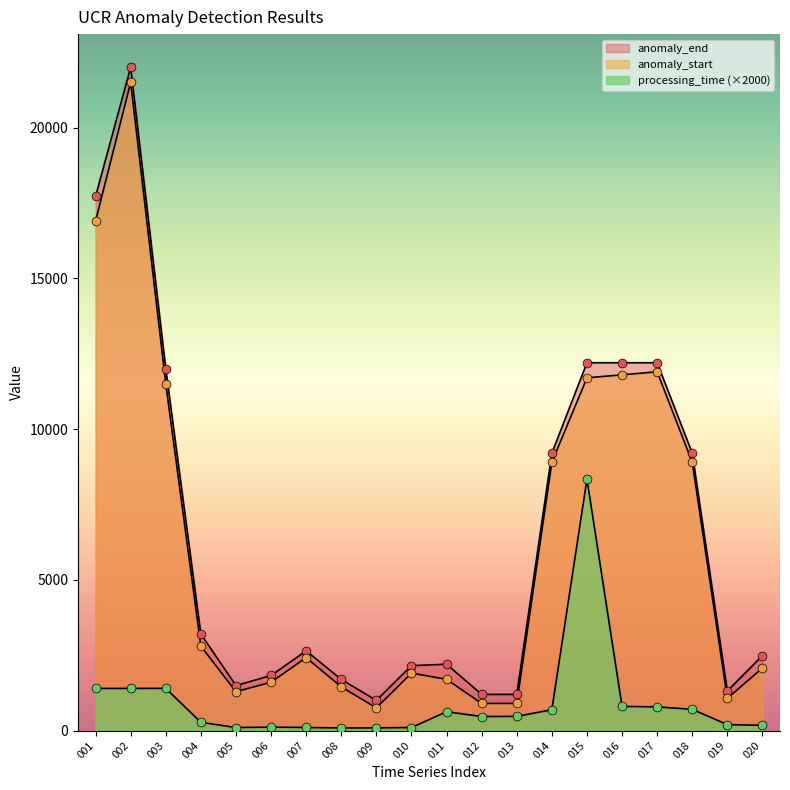

Is the value of anomaly_end at 006 greater than the value of anomaly_start at 003?

No